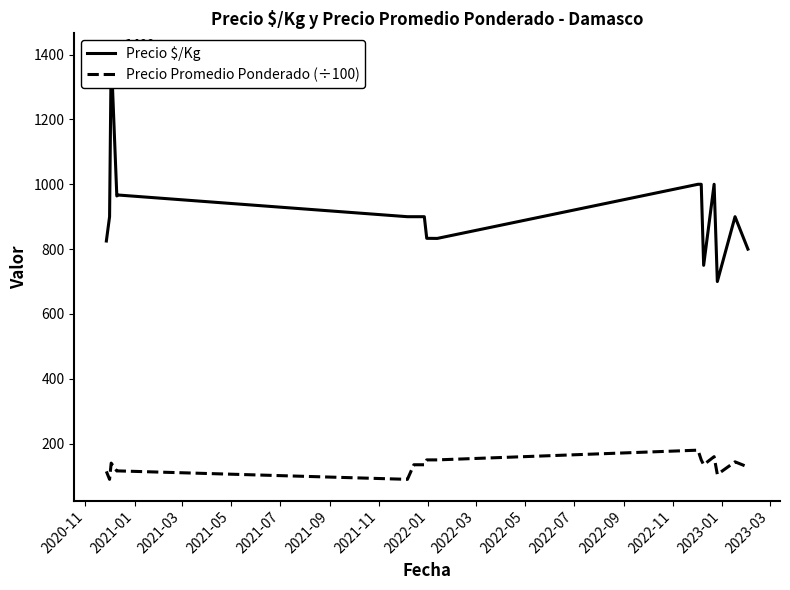

What is the highest value of the Precio Promedio Ponderado (÷100) series?

180.0